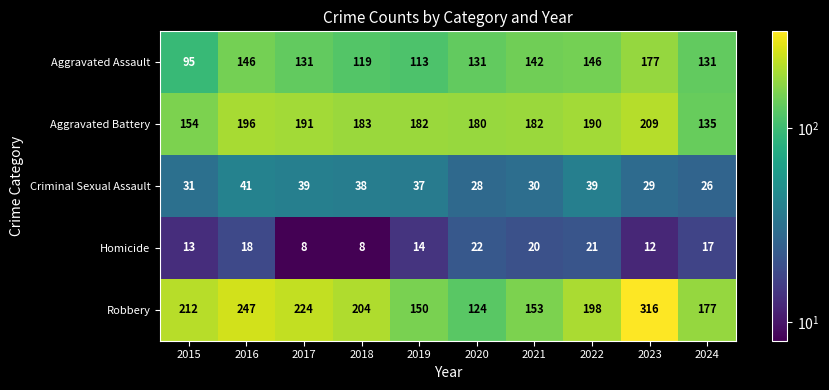

What is the spread (max minus min) of values at 2017?

216